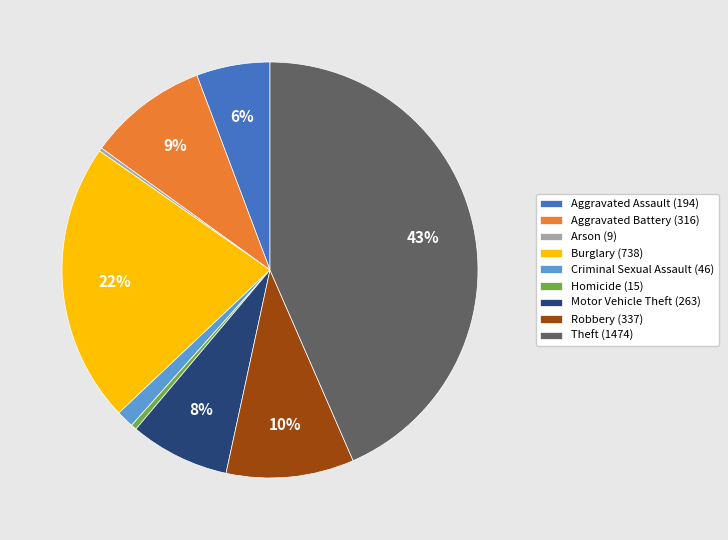

Do Aggravated Assault (194) and Motor Vehicle Theft (263) together represent more than half of the pie?

No